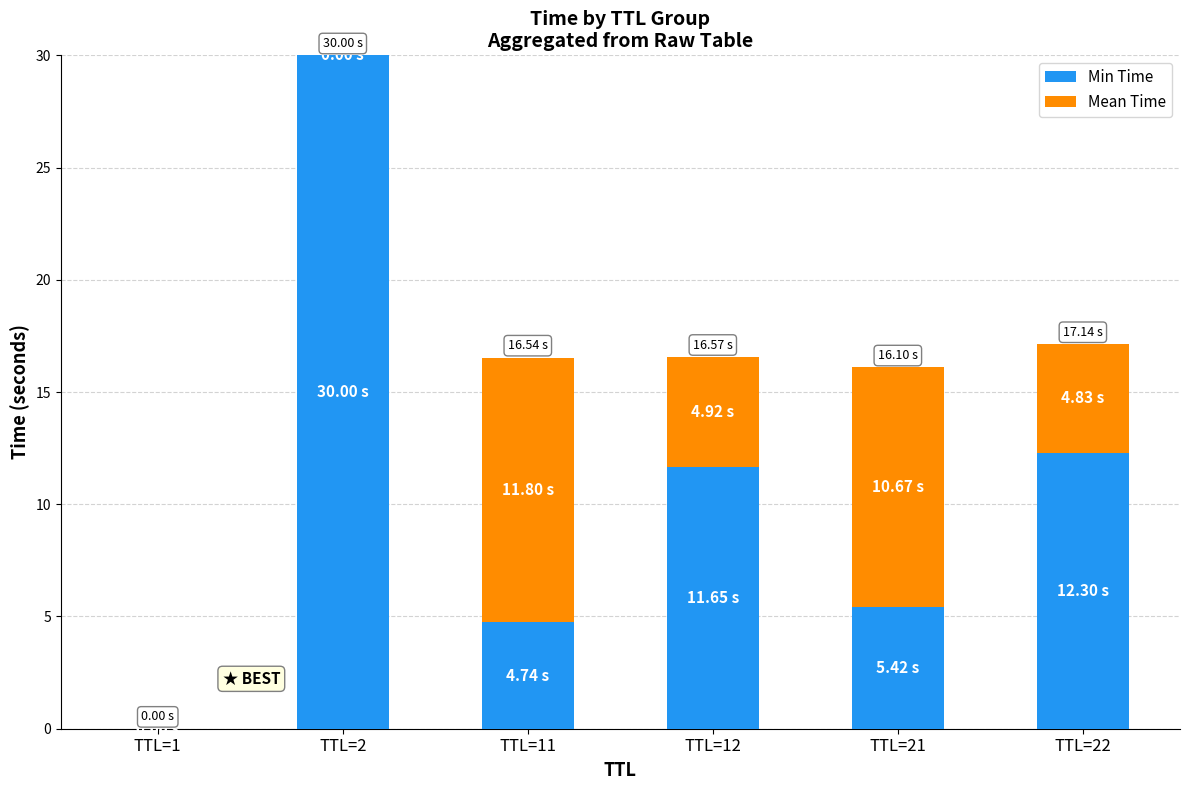

What is the sum of the Min Time values at TTL=11 and TTL=12?

16.4